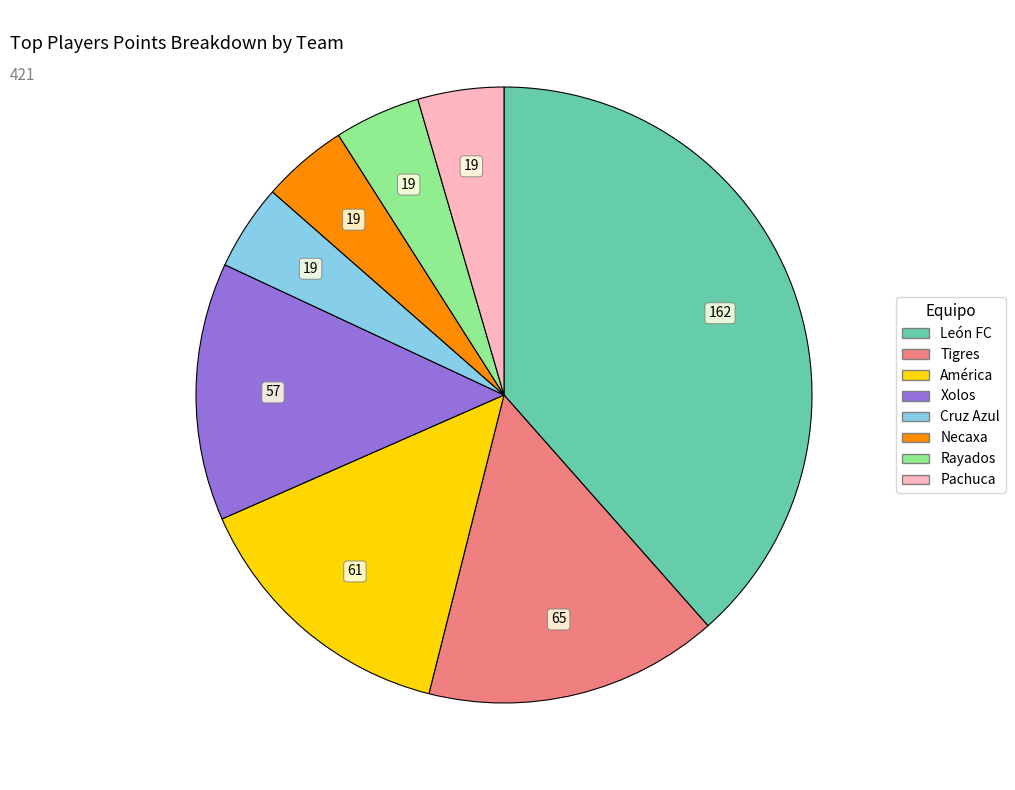

True or false: Cruz Azul accounts for 5% of the total.

True